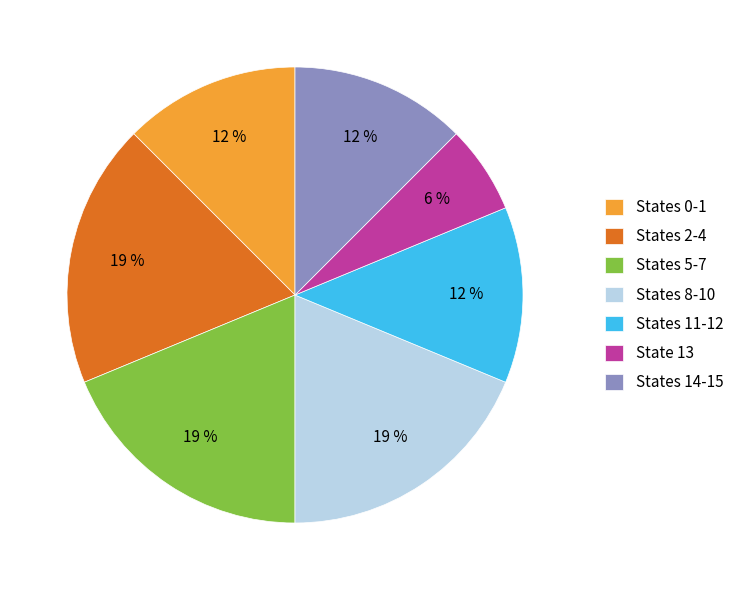

What percentage is the States 8-10 slice, to the nearest percent?

19%